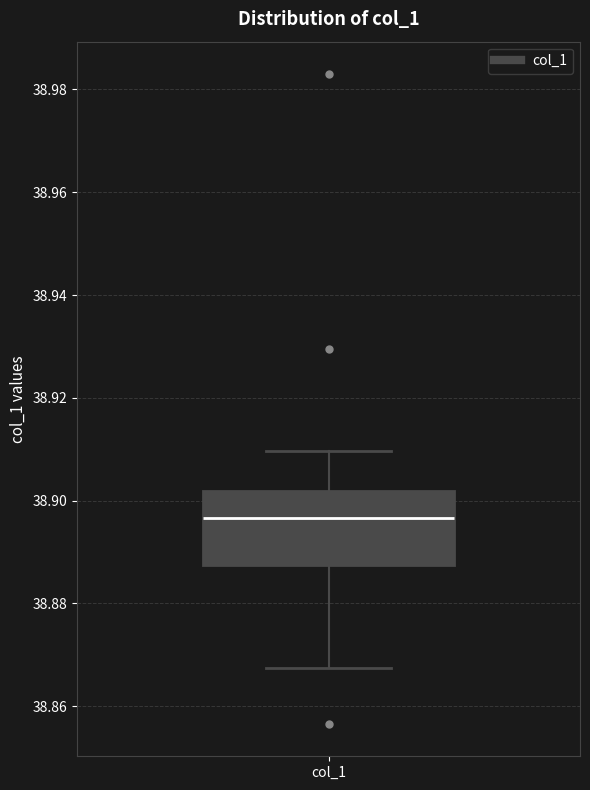

Read this box plot against the y-axis: the position of the median line, the range covered by the box, and the ends of both whiskers. The values are not printed on the chart, so give them approximately, as read against the axis.

median 38.896, box 38.888 to 38.902, whiskers 38.868 to 38.910